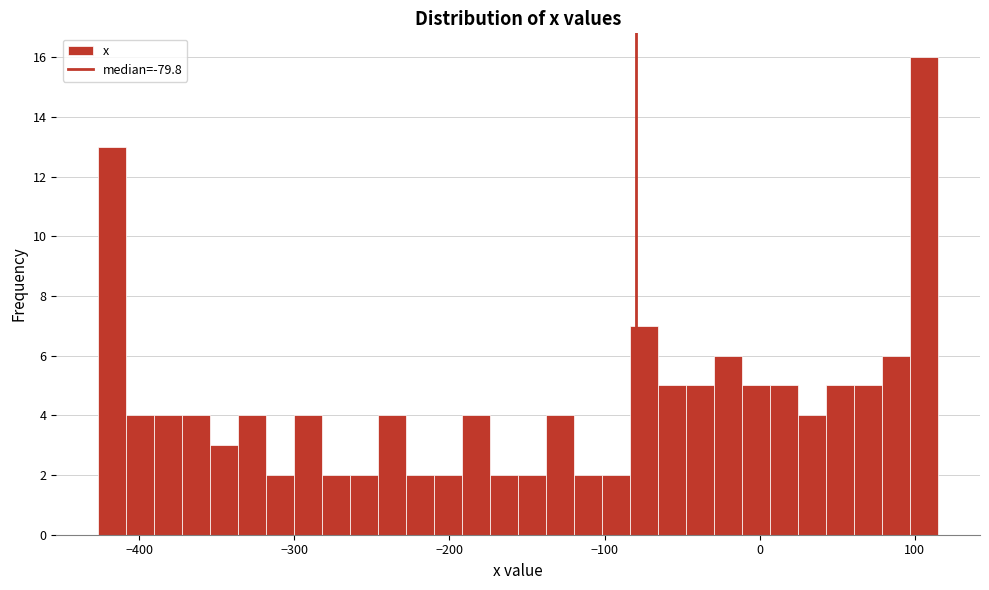

Around what value on the x-axis is the tallest bar? Give the approximate position of its centre, as read against the axis.

110